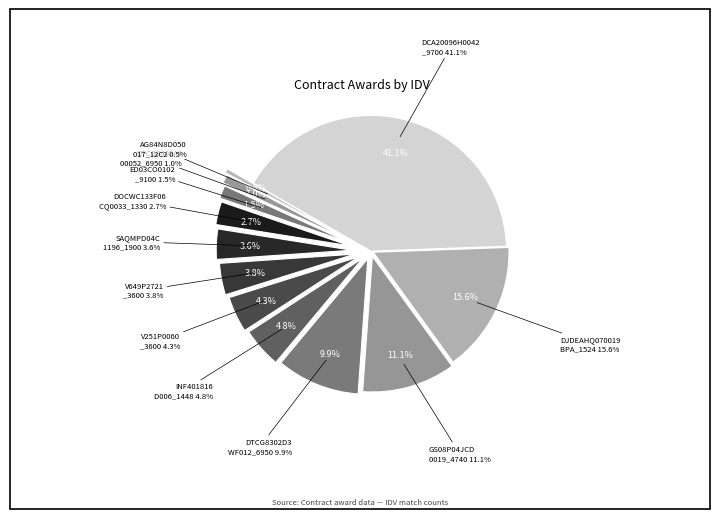

To the nearest percent, what is the difference between the largest and smallest slice percentages?

41%